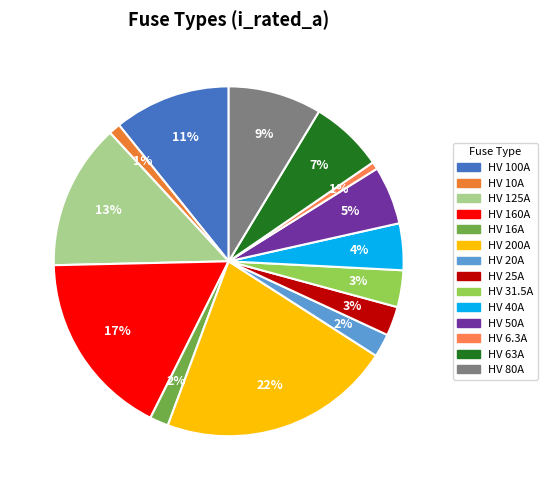

Count the number of slices in the pie.

14